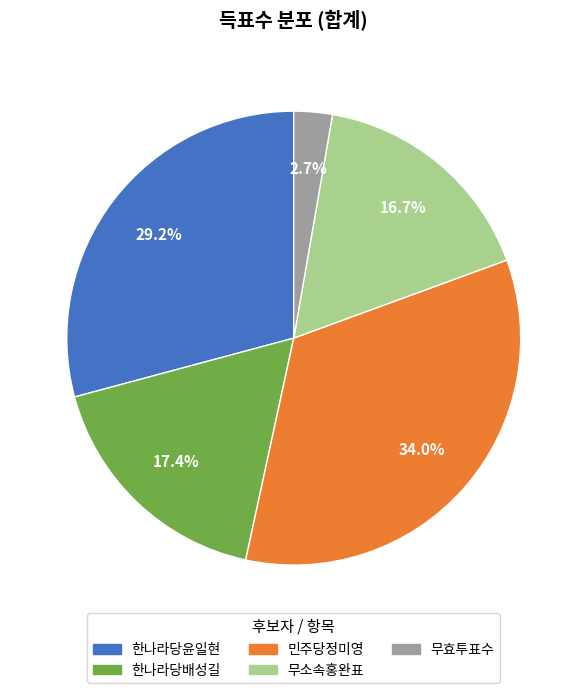

Is 무효투표수 the majority of the pie?

No